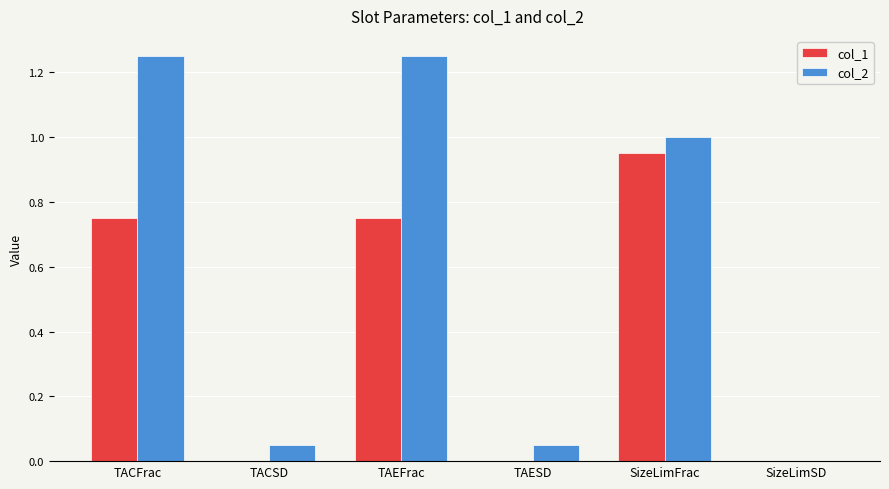

Which series has the largest total across all categories?

col_2